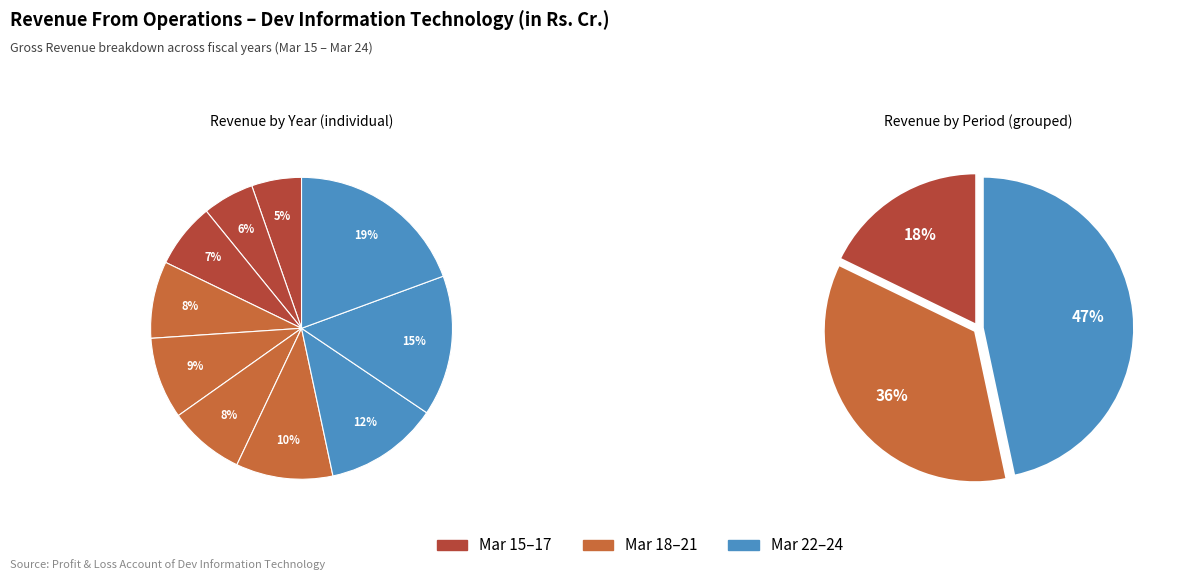

To the nearest percent, what is the difference between the Mar 19 and Mar 15 slice percentages?

3%